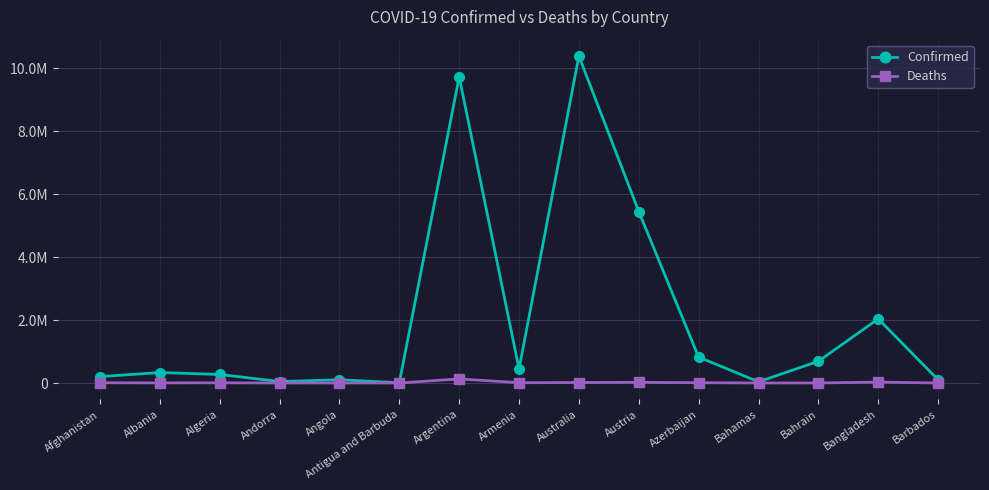

The value of Confirmed at Albania is 332969. True or false?

True